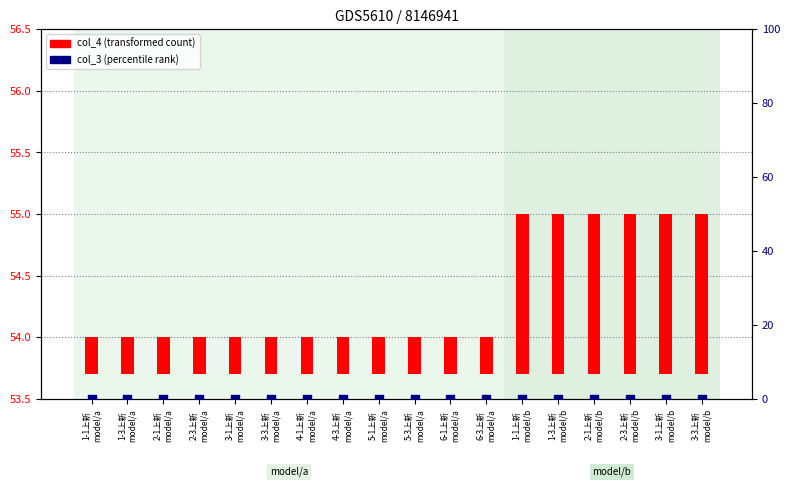

At which category is the sum across all series the highest?

1-1上新
model/b